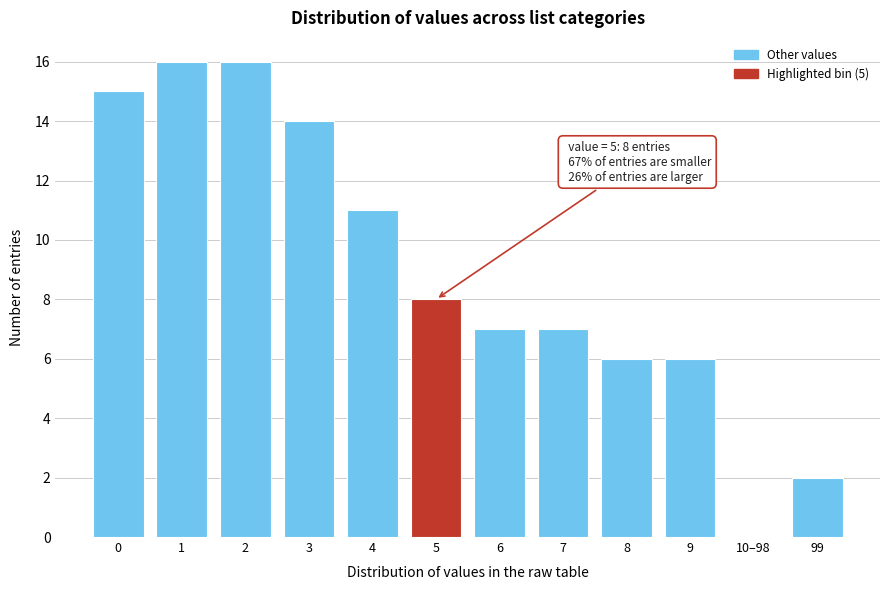

Reading left to right, transcribe all the data shown in this chart.

0=15	1=16	2=16	3=14	4=11	5=8	6=7	7=7	8=6	9=6	10–98=0	99=2